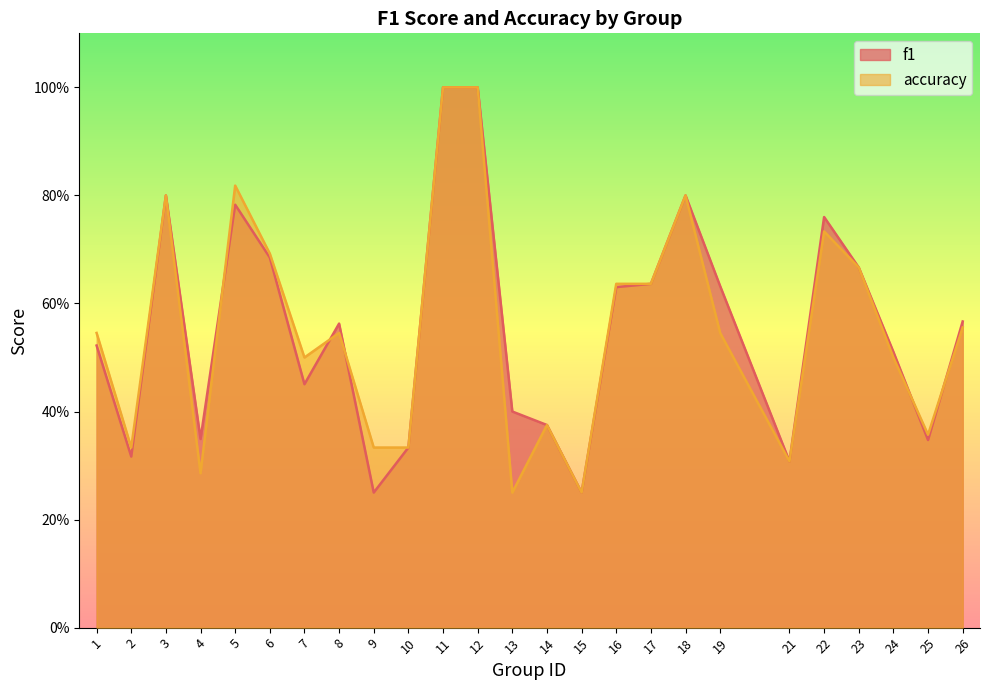

Which category has the lowest value across all series?

9